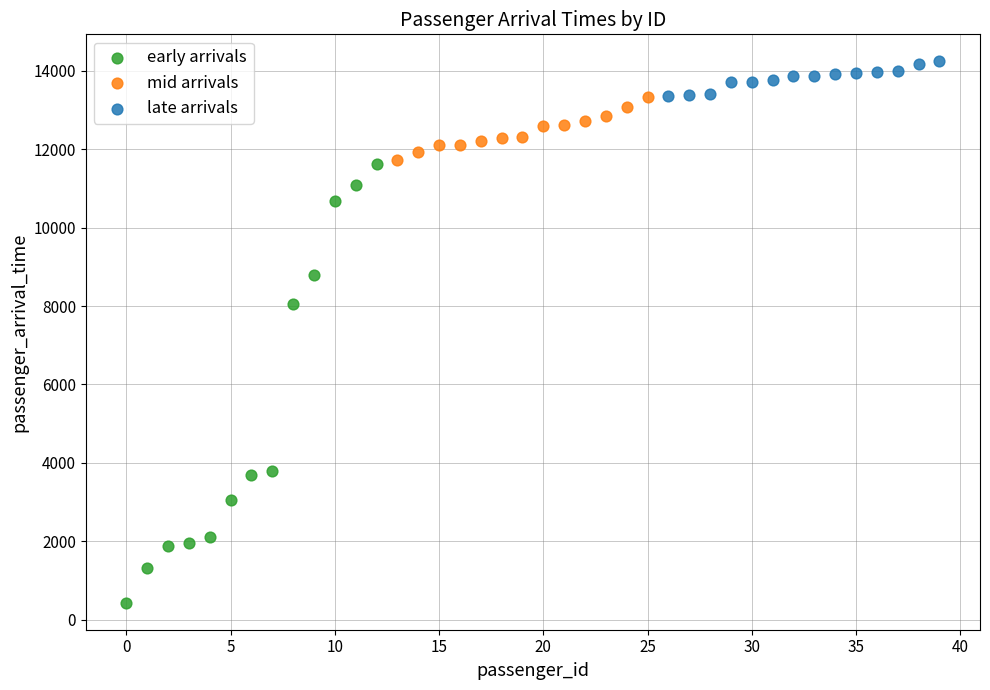

Which series reaches the minimum Y coordinate?

early arrivals